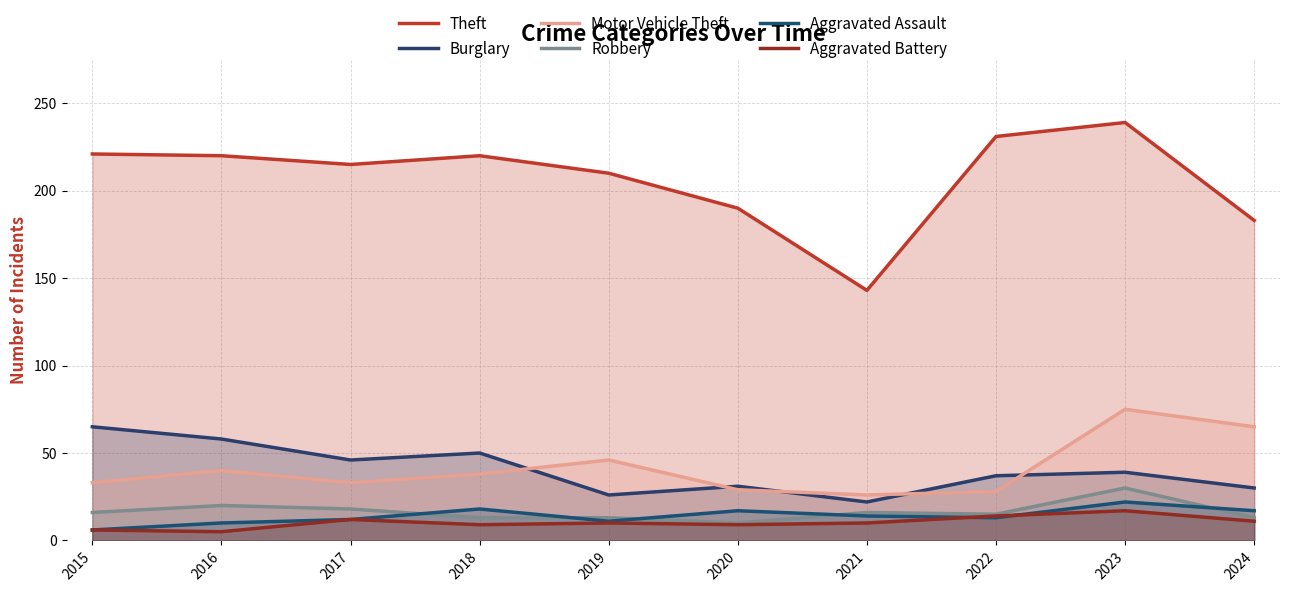

The value of Theft at 2017 is 285. True or false?

False